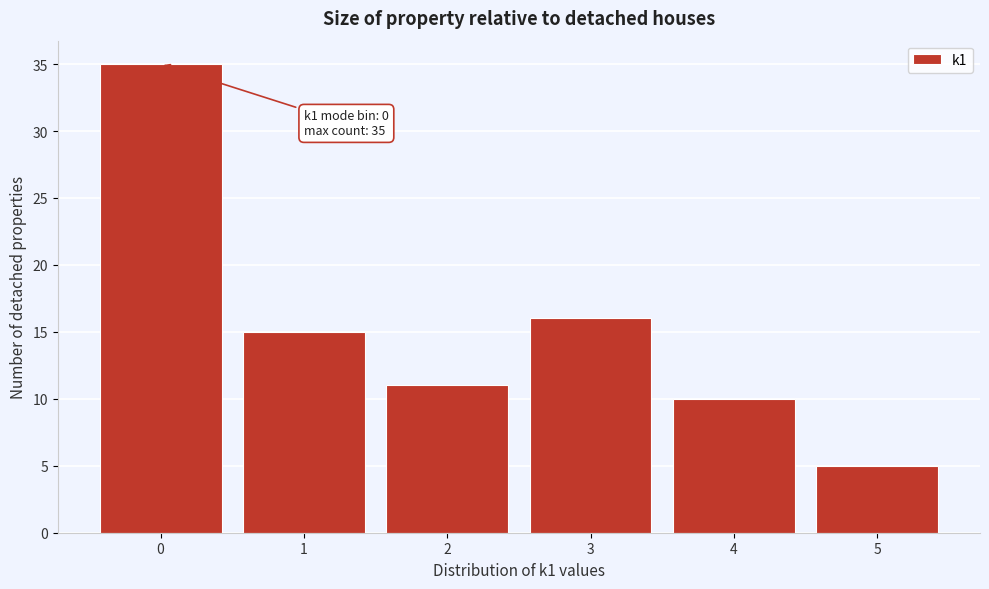

Over which range of the x-axis is the bar tallest?

-0.5 to 0.5